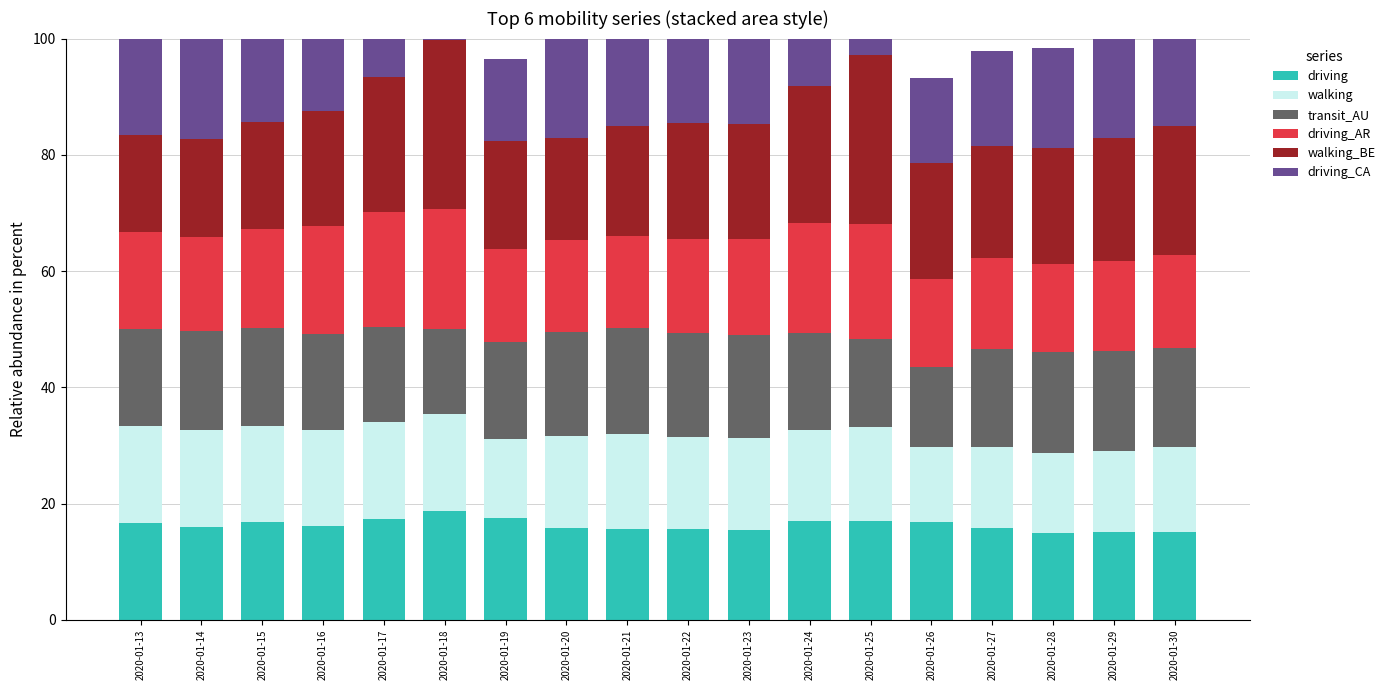

Which series changed the most between 2020-01-19 and 2020-01-27?

driving_CA